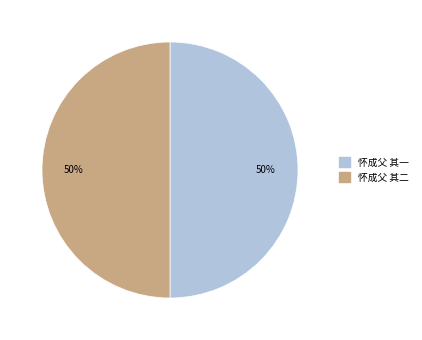

Approximately how many times larger is the value at 怀成父 其一 compared to 怀成父 其二?

1.0